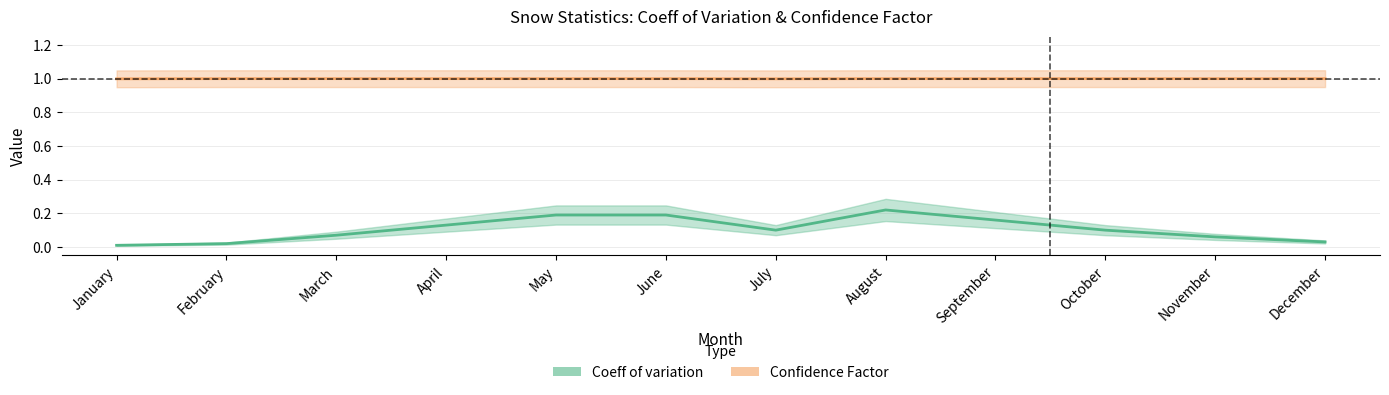

At which category is the sum across all series the highest?

August